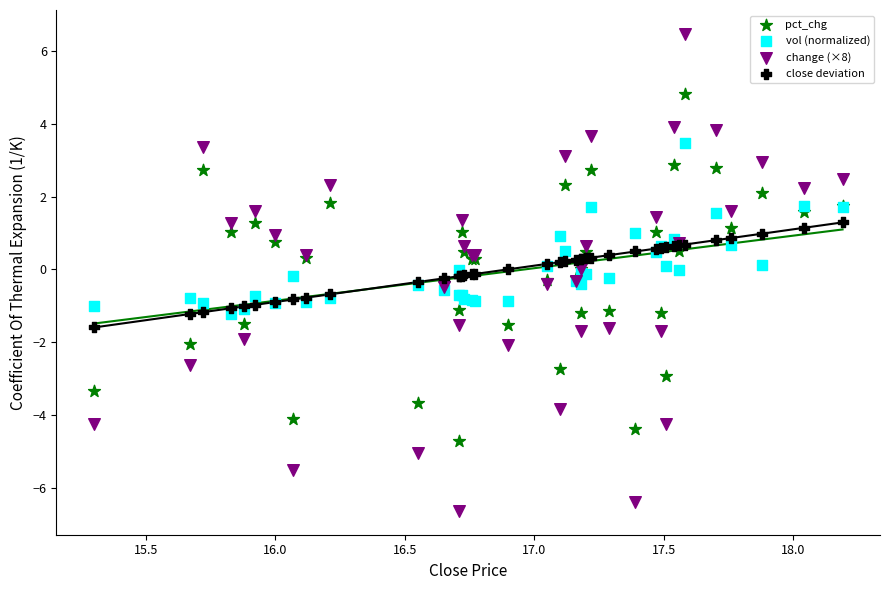

Which series has the largest Y range (max minus min)?

change (×8)